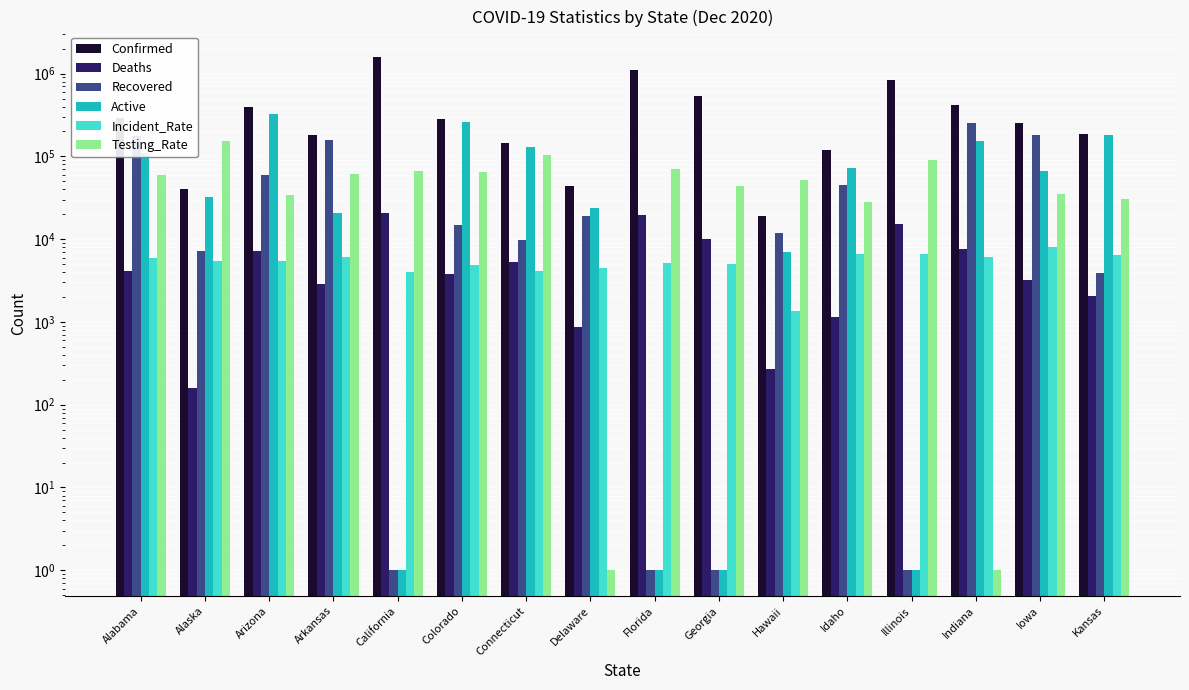

What is the difference between the maximum and minimum values in the Incident_Rate series?

6674